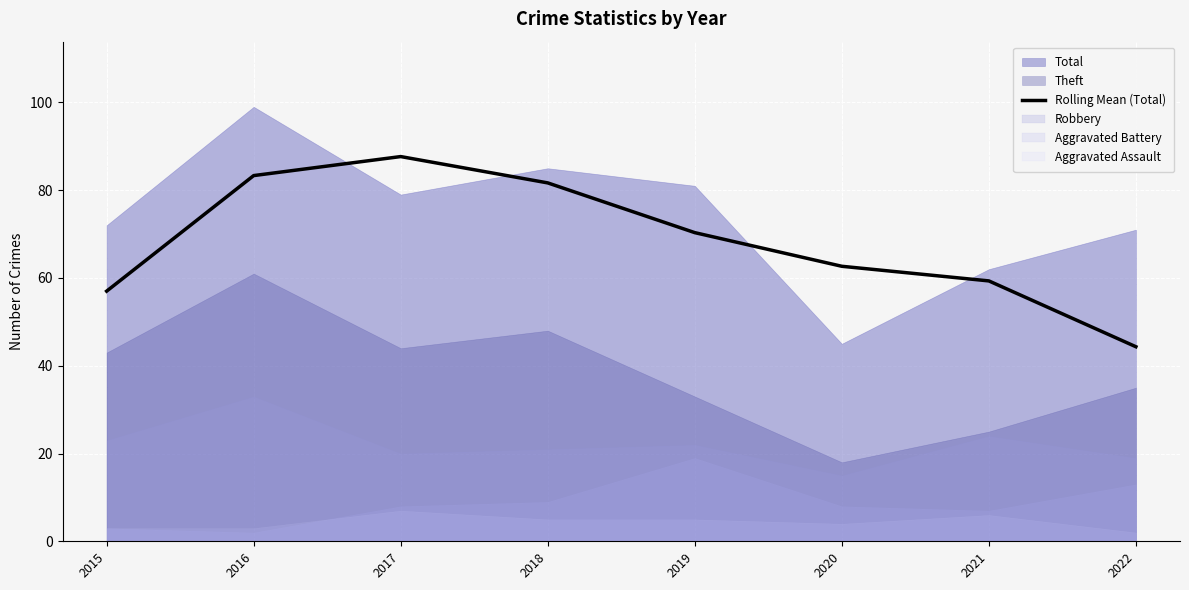

The value at 2019 is 70.3. True or false?

True